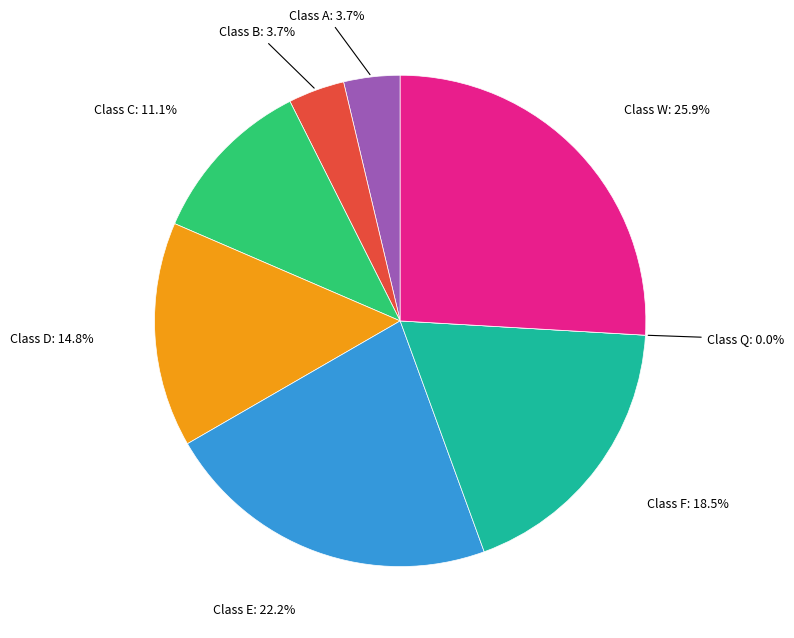

How many segments does this pie chart have?

8